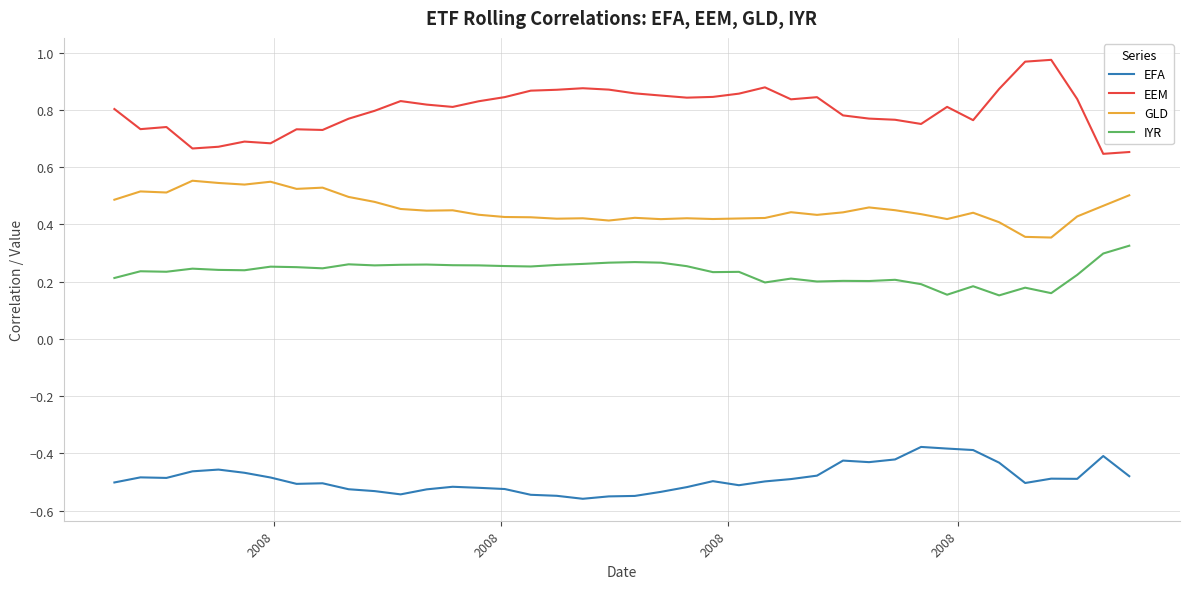

Rank the series by their maximum value, from lowest to highest.

EFA, IYR, GLD, EEM